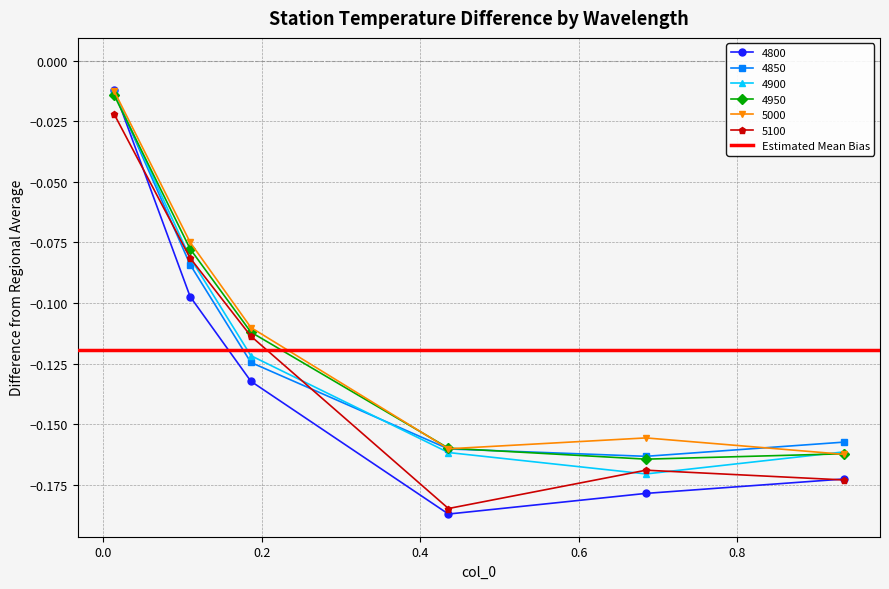

What position from the right is 0.0136986301369863?

6